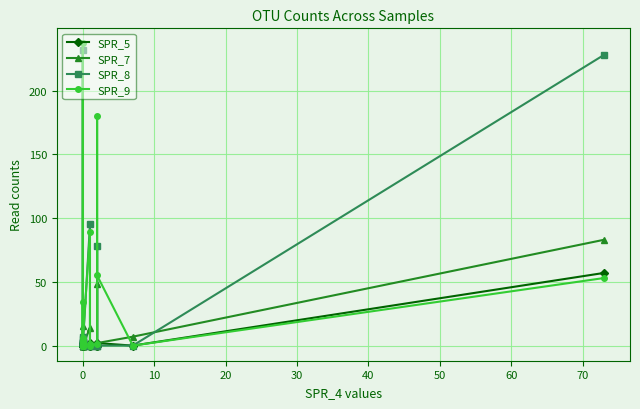

Reading right to left, extract all data points from this chart.

SPR_5: 57	0	2	0	0	0	0	2	0	1	0	2	0	0	0	0	0	0	1	0
SPR_7: 83	7	2	48	0	1	0	14	0	0	3	0	0	1	15	0	0	0	0	0
SPR_8: 228	0	0	78	0	0	0	95	0	7	2	1	5	3	232	2	2	1	3	1
SPR_9: 53	0	55	180	1	0	1	89	4	34	1	6	0	1	237	0	0	0	3	0